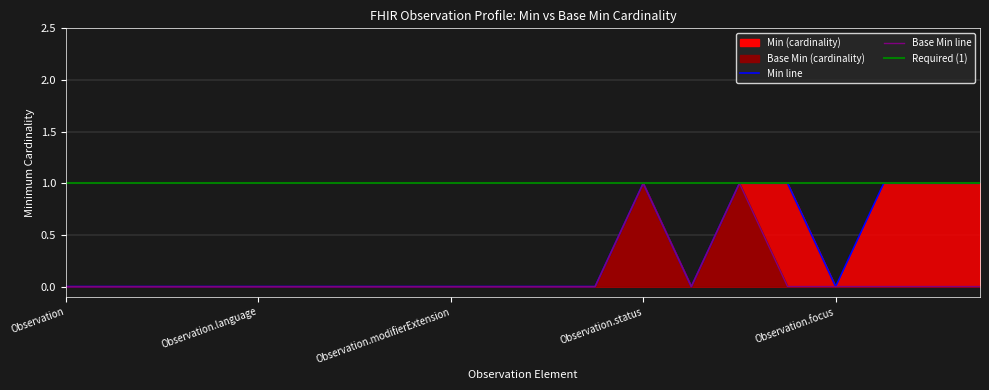

How many data points does each series have?

20